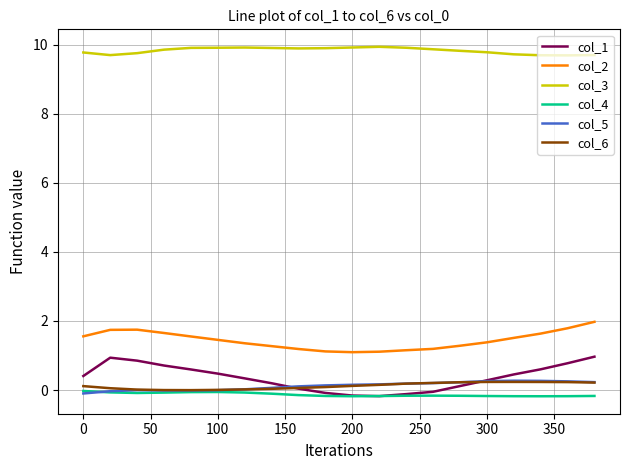

Which series has the largest total across all categories?

col_3